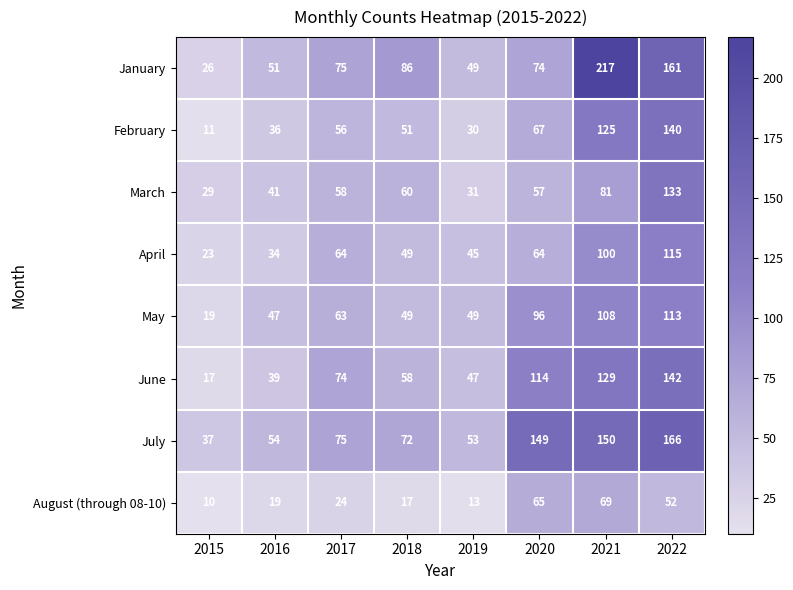

Read the July value at 2015, to the nearest 50.

50